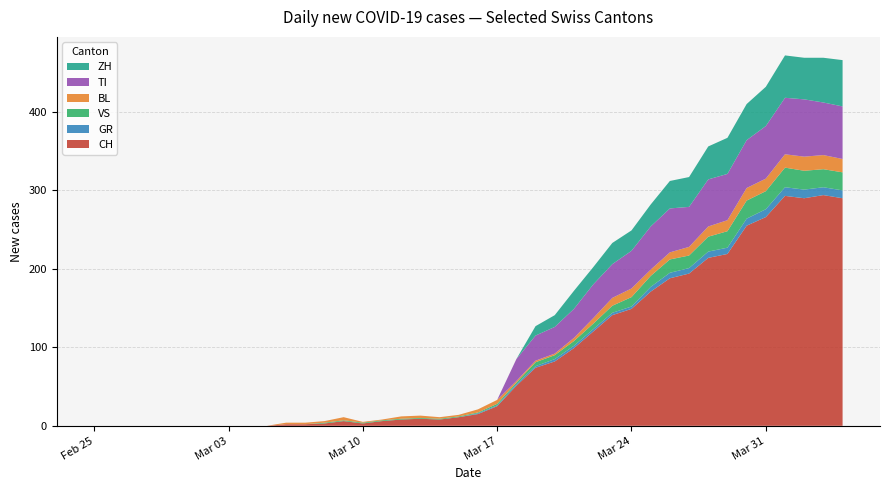

Reading left to right, transcribe all the data shown in this chart.

CH: 0	0	0	0	0	0	0	0	0	0	2	2	3	6	3	6	8	9	8	11	15	25	51	74	82	99	120	141	149	171	188	194	214	219	255	266	293	290	294	290
GR: 0	0	0	0	0	0	0	0	0	0	0	0	0	0	0	0	0	0	0	0	1	1	2	2	3	3	3	3	3	6	7	7	8	8	9	10	11	11	10	10
VS: 0	0	0	0	0	0	0	0	0	0	0	0	1	1	1	1	1	1	1	1	1	2	2	5	5	6	7	9	12	14	17	16	19	21	23	23	25	24	23	23
BL: 0	0	0	0	0	0	0	0	0	0	2	2	2	4	1	1	3	3	2	2	4	5	2	2	2	4	7	10	11	8	9	11	13	14	16	16	17	18	18	17
TI: 0	0	0	0	0	0	0	0	0	0	0	0	0	0	0	0	0	0	0	0	0	0	28	32	34	37	43	43	48	55	56	51	60	59	61	67	72	73	67	67
ZH: 0	0	0	0	0	0	0	0	0	0	0	0	0	0	0	0	0	0	0	0	0	0	0	12	15	23	22	27	26	28	35	38	42	46	46	50	54	53	57	59